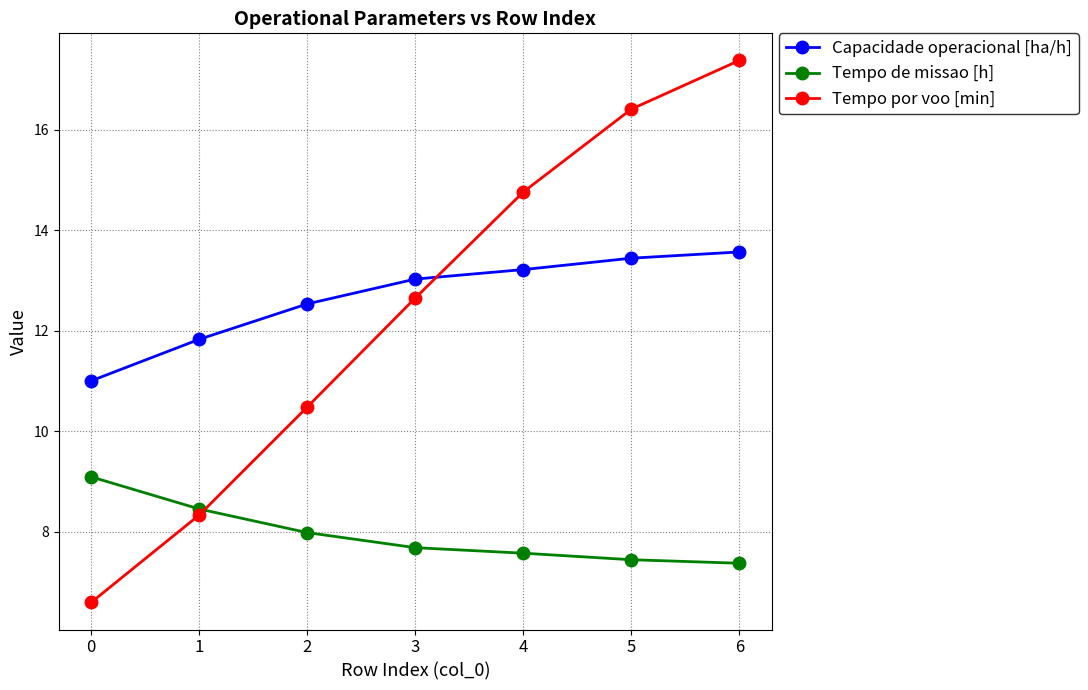

What is the minimum value for Tempo de missao [h]?

7.4